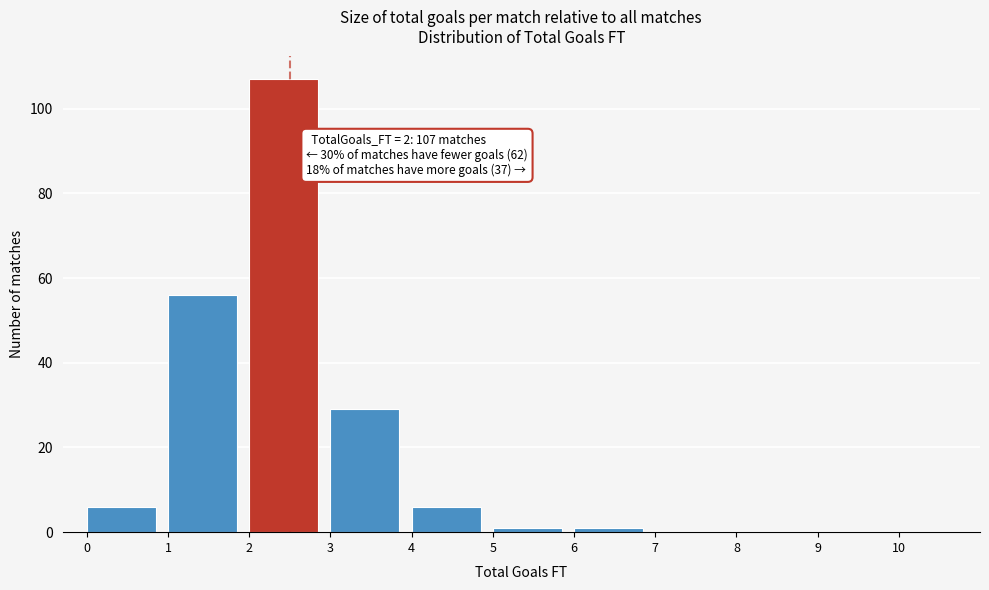

Which range on the x-axis has the tallest bar?

2 to 3